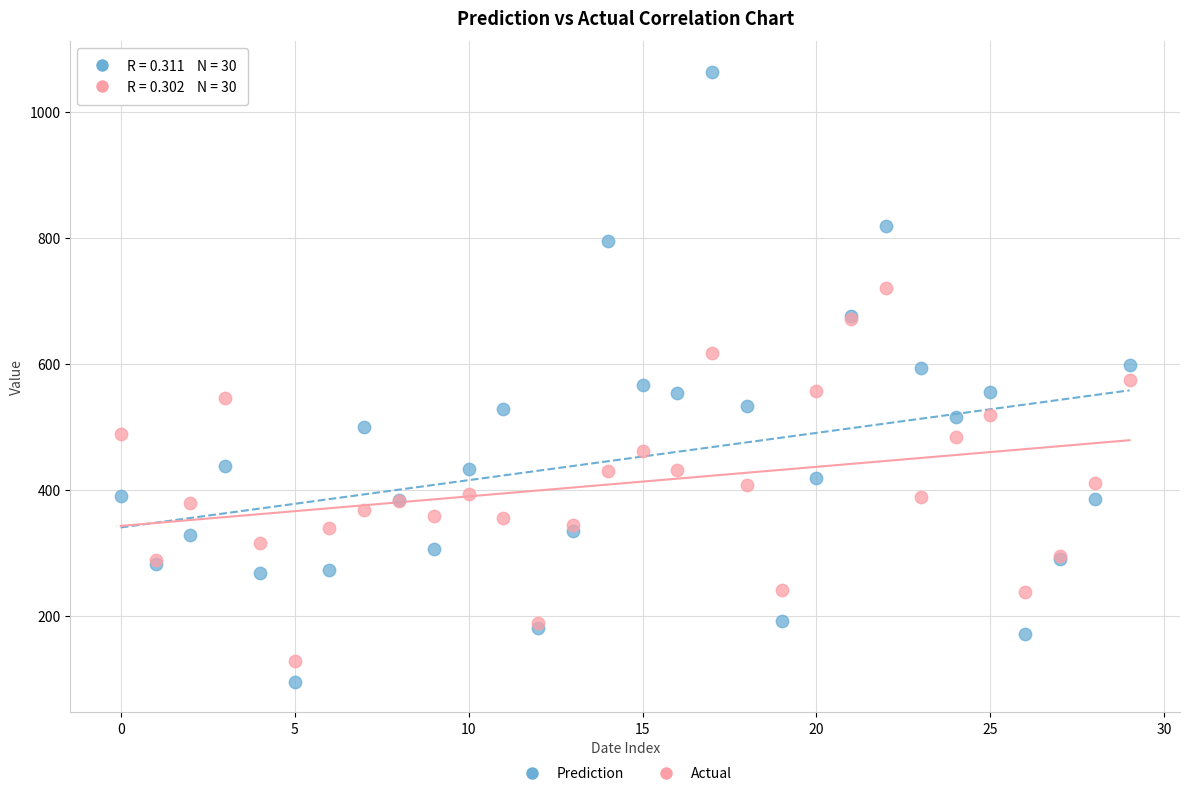

Which series has the widest spread of Y values?

Prediction